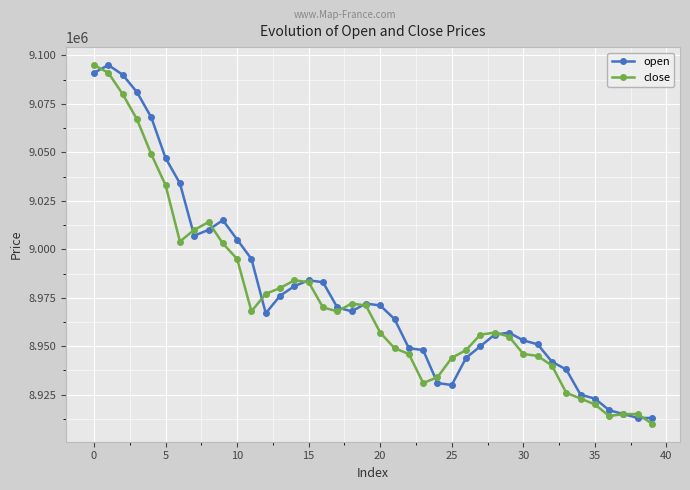

What is the sum of all close values?

358945000